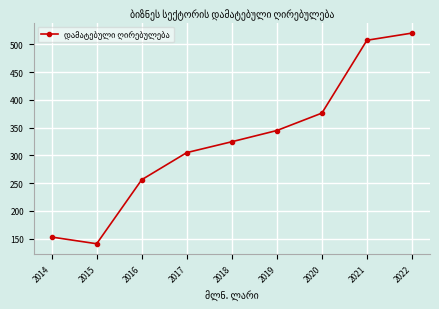

What is the average value?

325.5